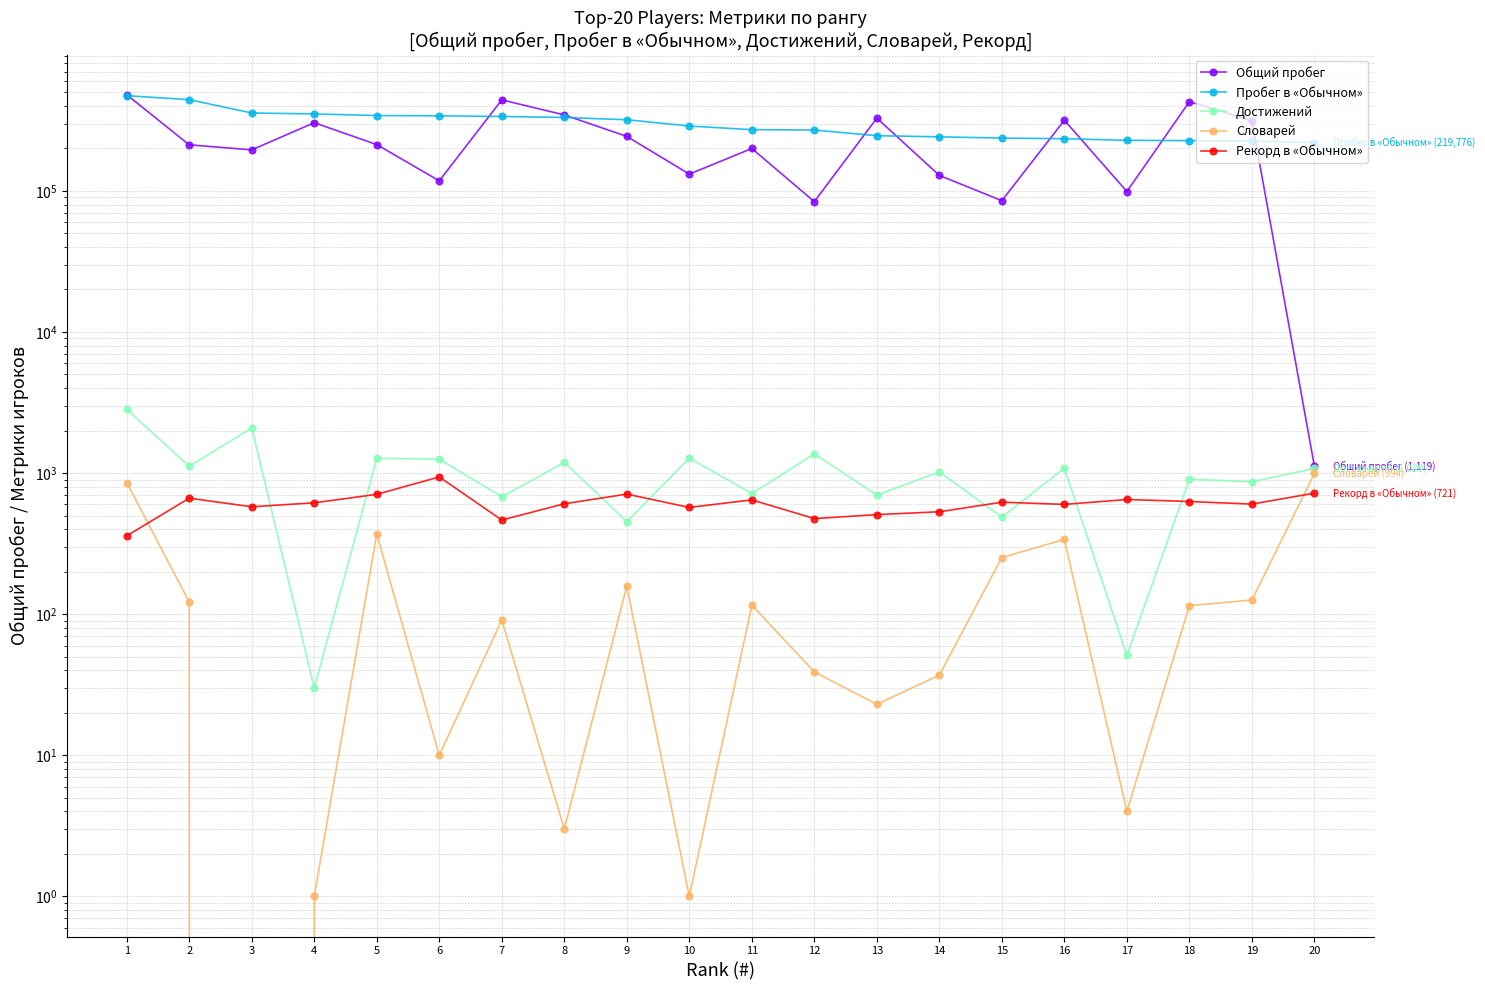

How many series are shown in this chart?

5